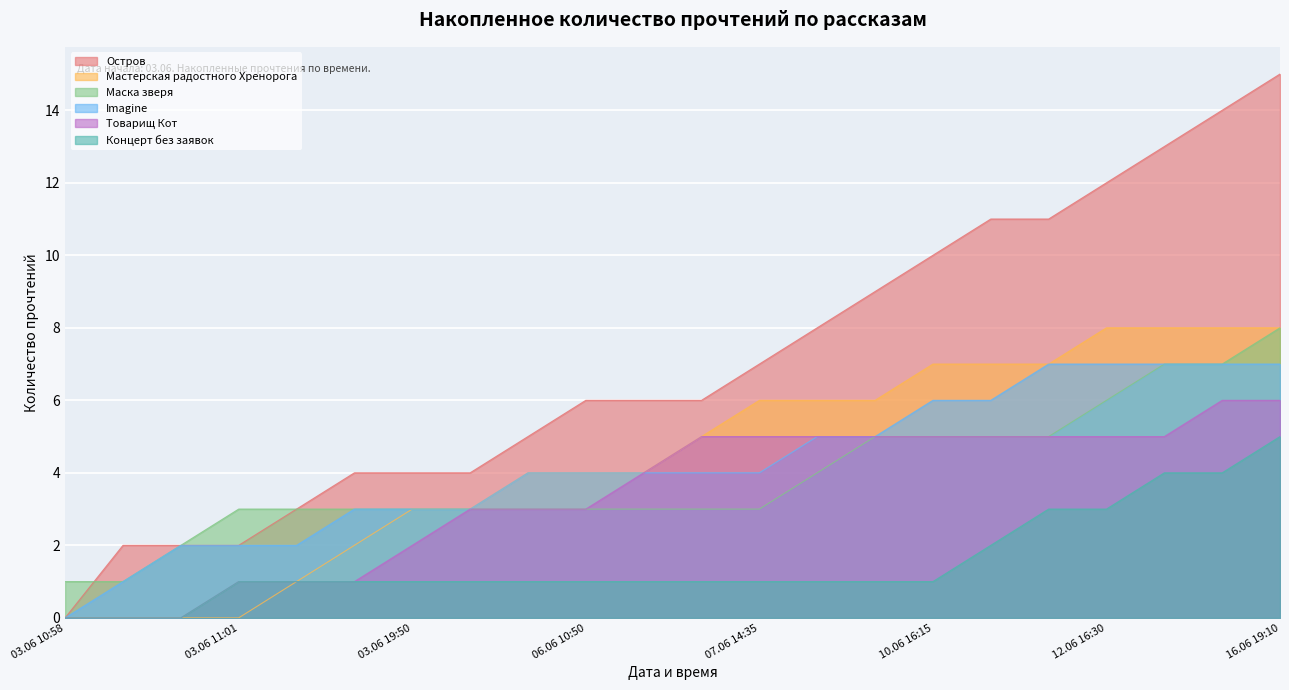

Reading right to left, transcribe all the data shown in this chart.

Остров: 15	14	13	12	11	11	10	9	8	7	6	6	6	5	4	4	4	3	2	2	2	0
Мастерская радостного Хренорога: 8	8	8	8	7	7	7	6	6	6	5	4	4	4	3	3	2	1	0	0	0	0
Маска зверя: 8	7	7	6	5	5	5	5	4	3	3	3	3	3	3	3	3	3	3	2	1	1
Imagine: 7	7	7	7	7	6	6	5	5	4	4	4	4	4	3	3	3	2	2	2	1	0
Товарищ Кот: 6	6	5	5	5	5	5	5	5	5	5	4	3	3	3	2	1	1	1	0	0	0
Концерт без заявок: 5	4	4	3	3	2	1	1	1	1	1	1	1	1	1	1	1	1	1	0	0	0